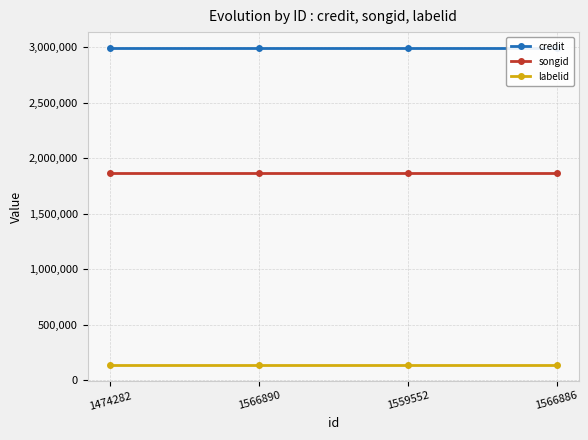

Does the chart display data point markers on the line(s)?

Yes